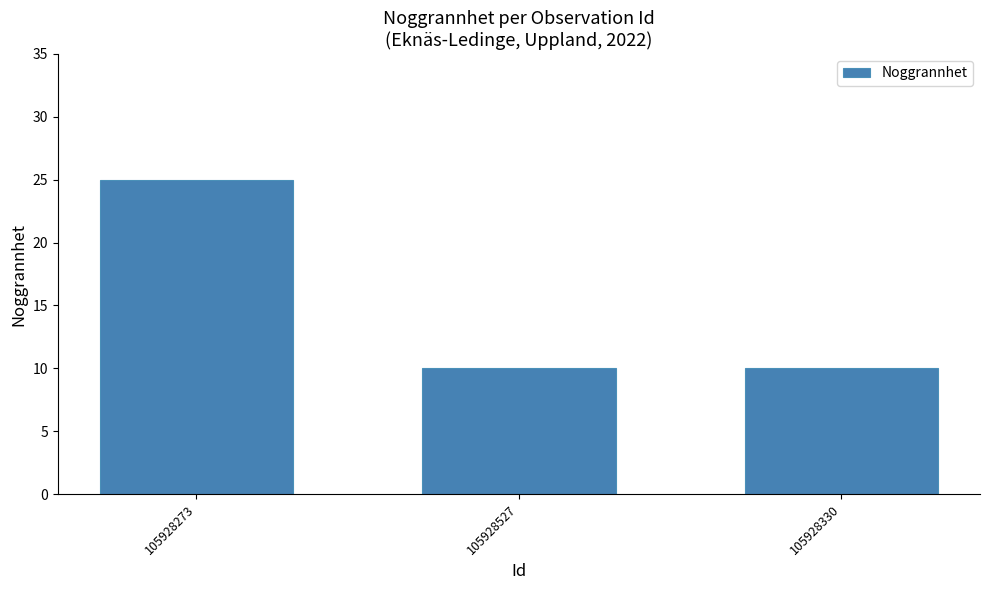

Are the bars grouped side by side (vs. stacked)?

No